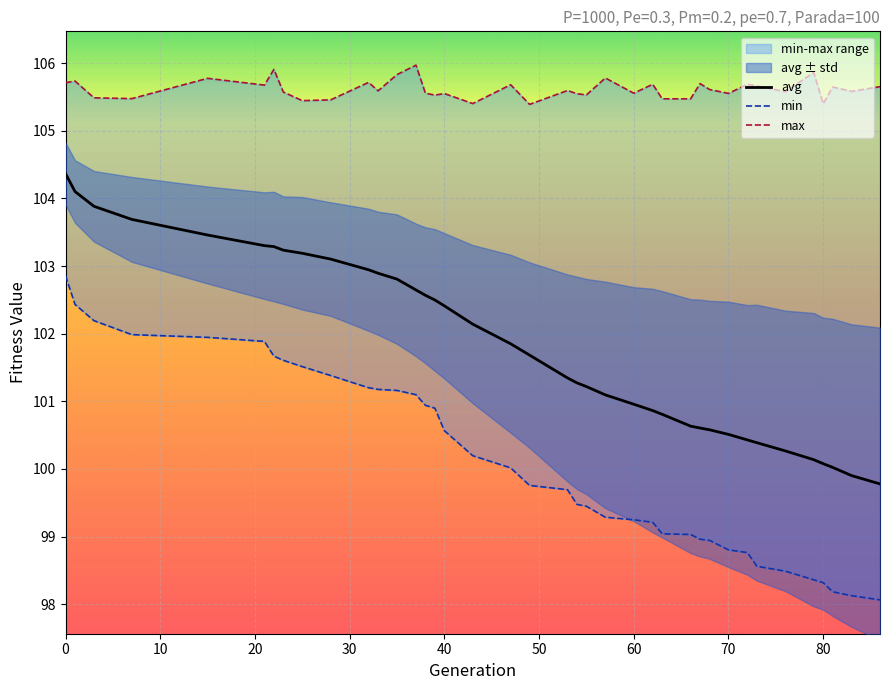

How many series are shown in this chart?

3